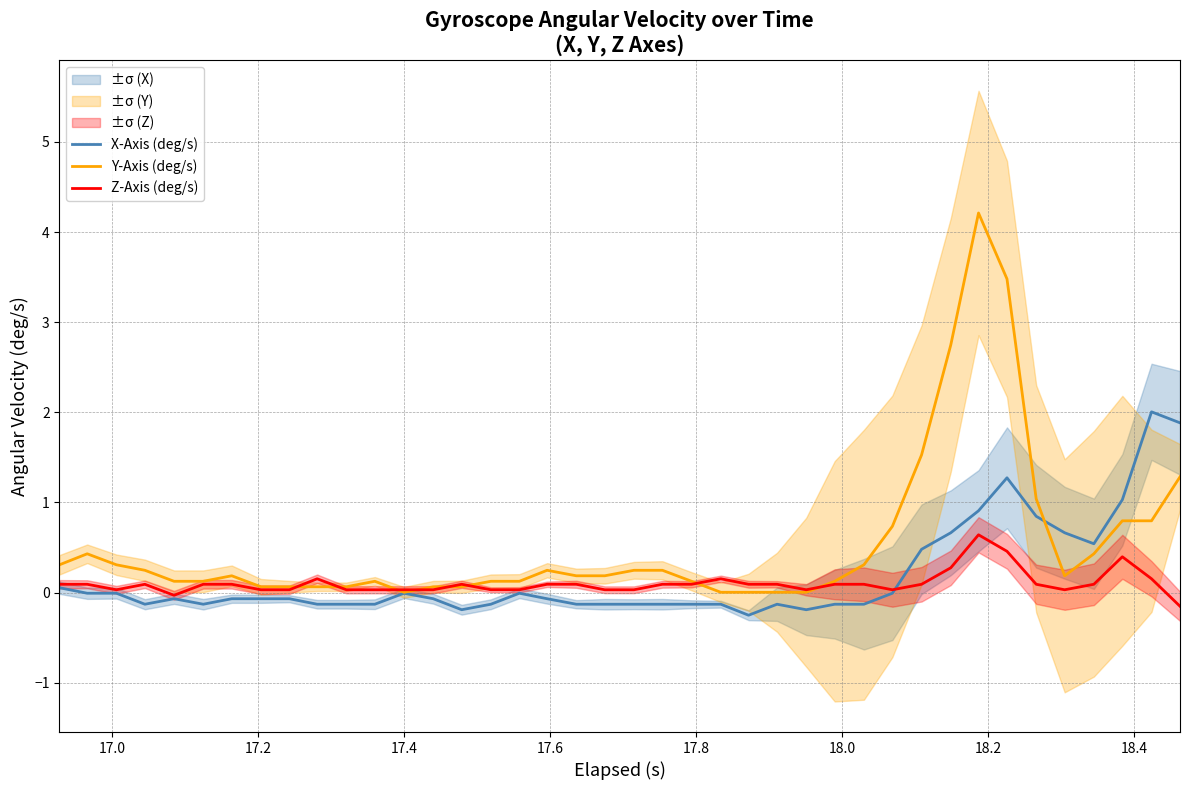

How many interior local valleys does the Y-Axis (deg/s) series have?

2